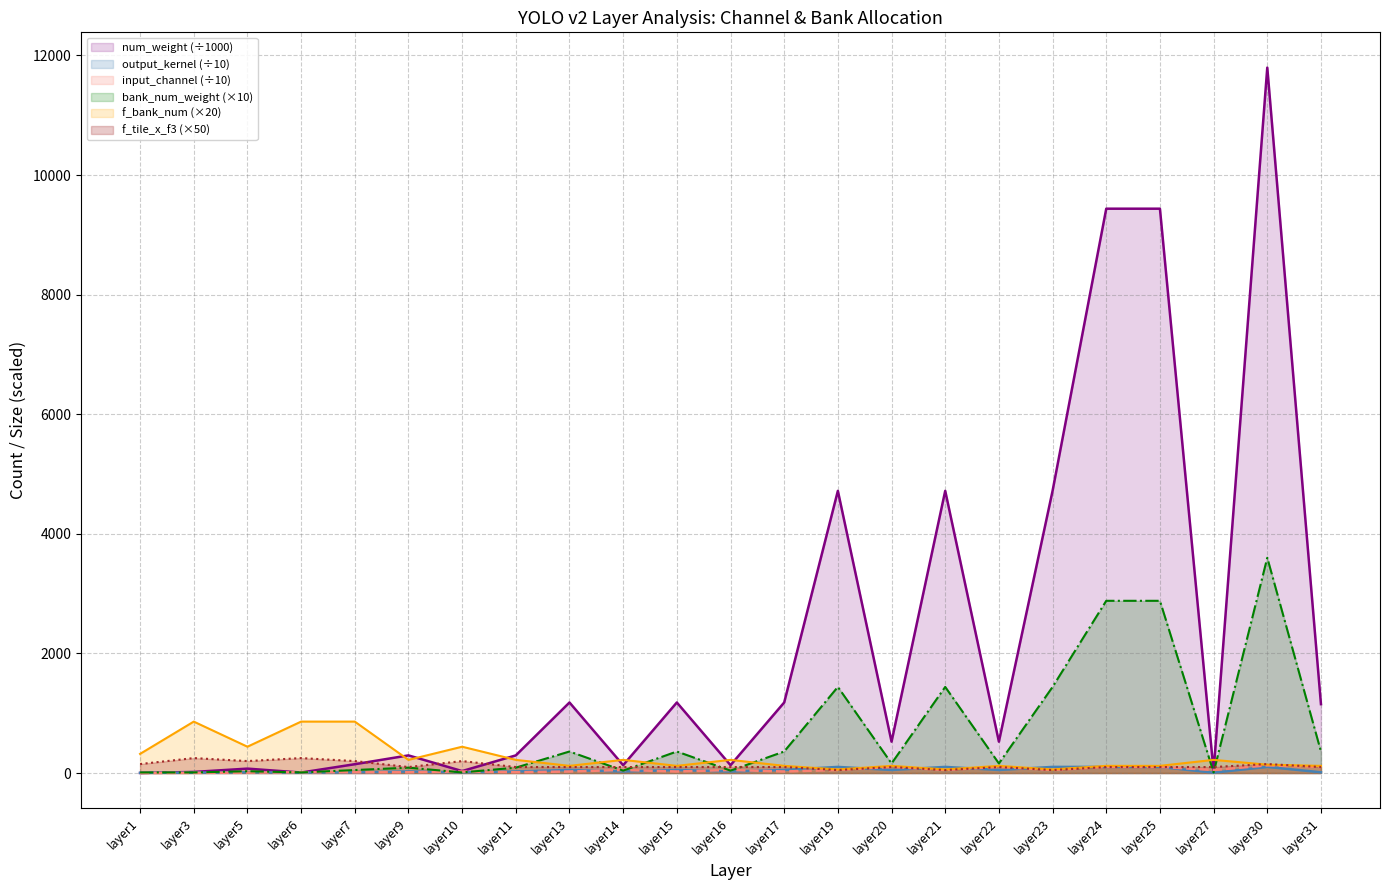

List the series in order of their peak value, highest first.

num_weight, bank_num_weight, f_bank_num, f_tile_x_f3, input_channel, output_kernel